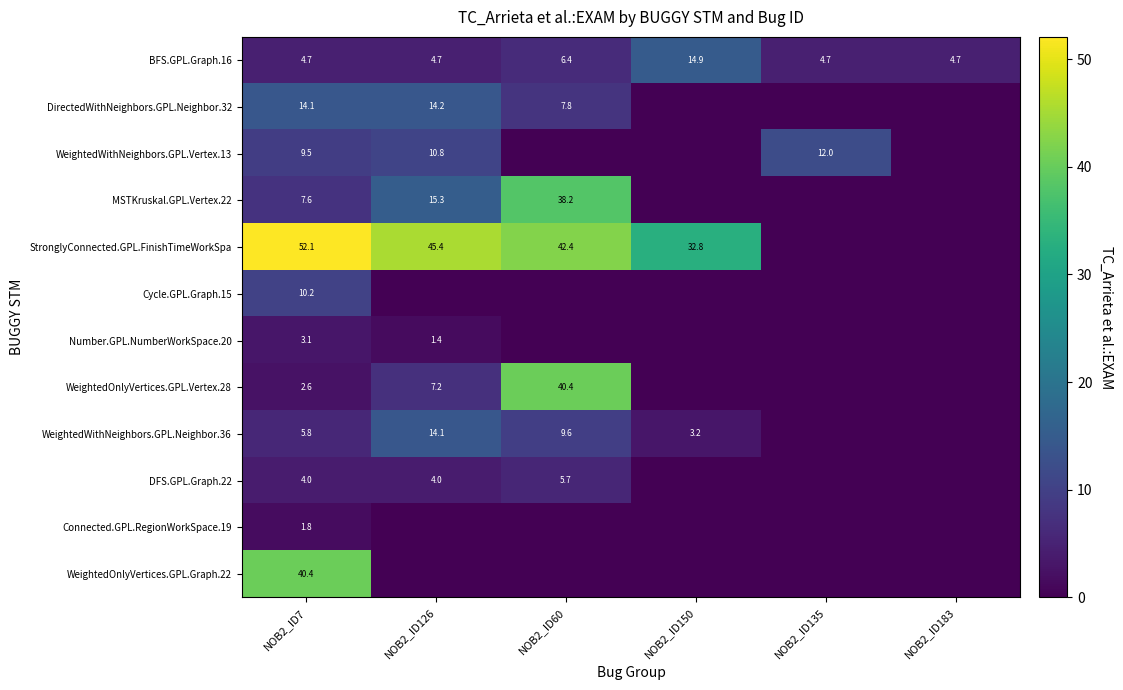

The value of StronglyConnected.GPL.FinishTimeWorkSpa at NOB2_ID126 is 72.7. True or false?

False